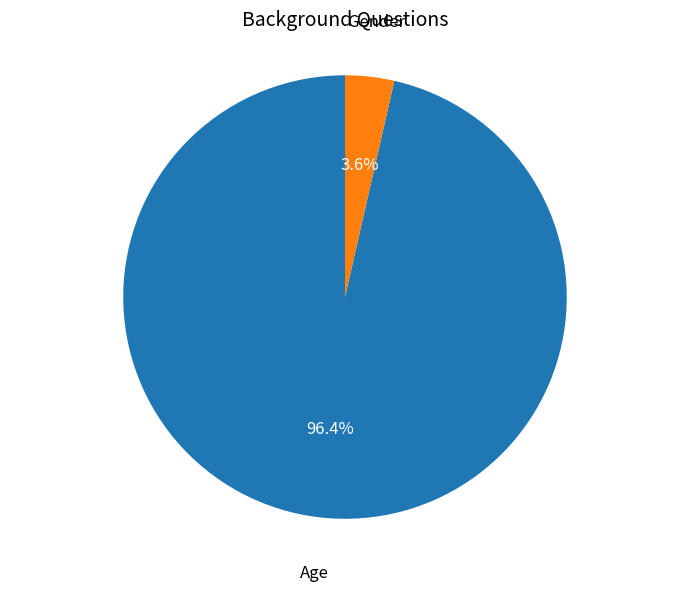

How many slices are in this pie chart?

2